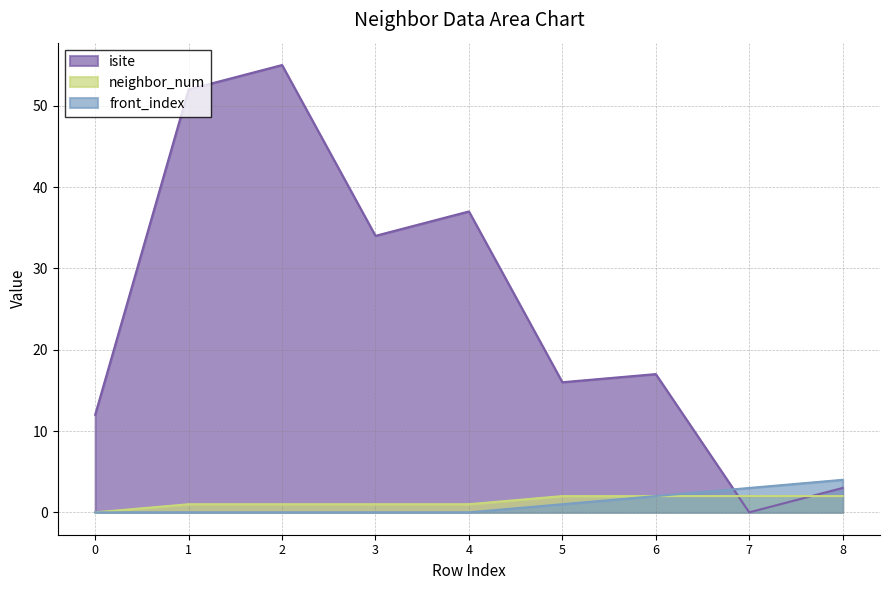

How many lines are shown in the chart?

3